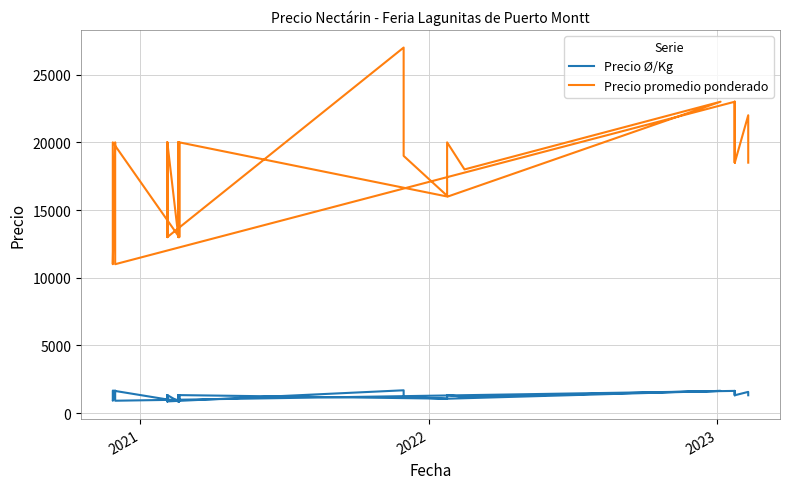

What is the difference between the maximum and minimum values in the Precio Ø/Kg series?

821